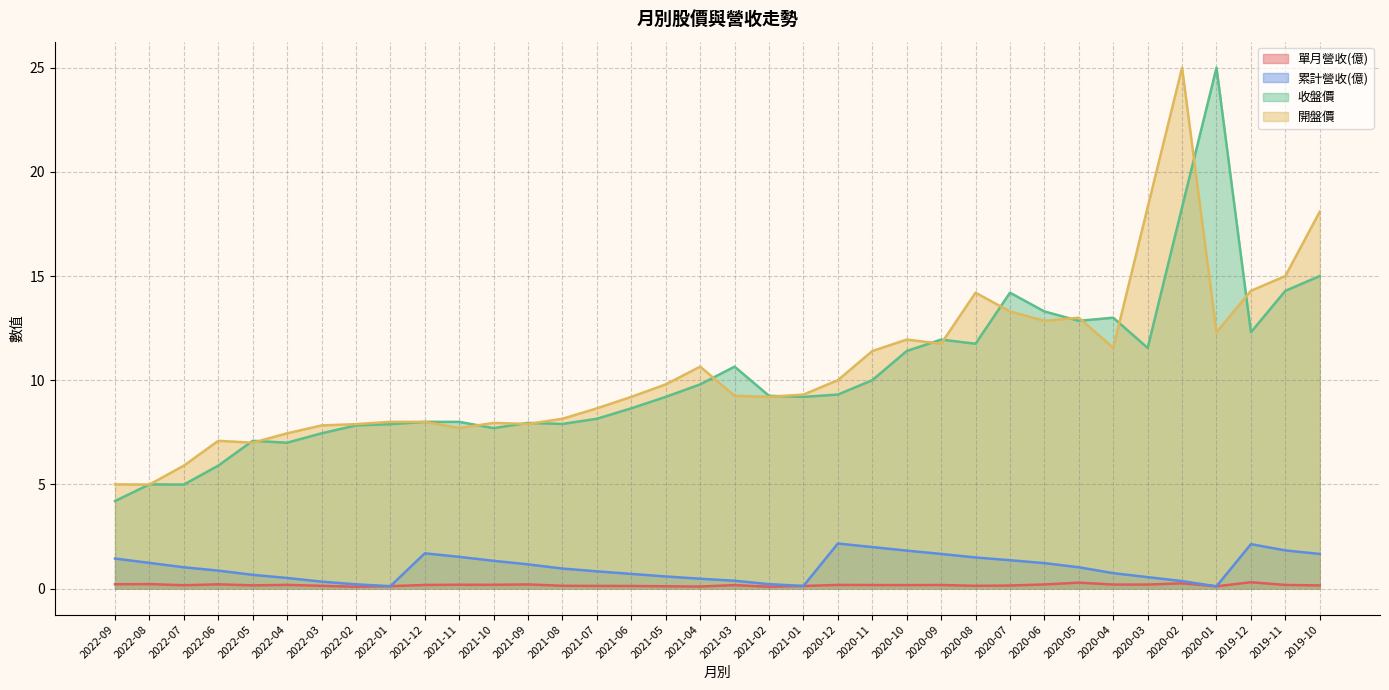

What is the difference between the highest and lowest values at 2020-04?

12.8